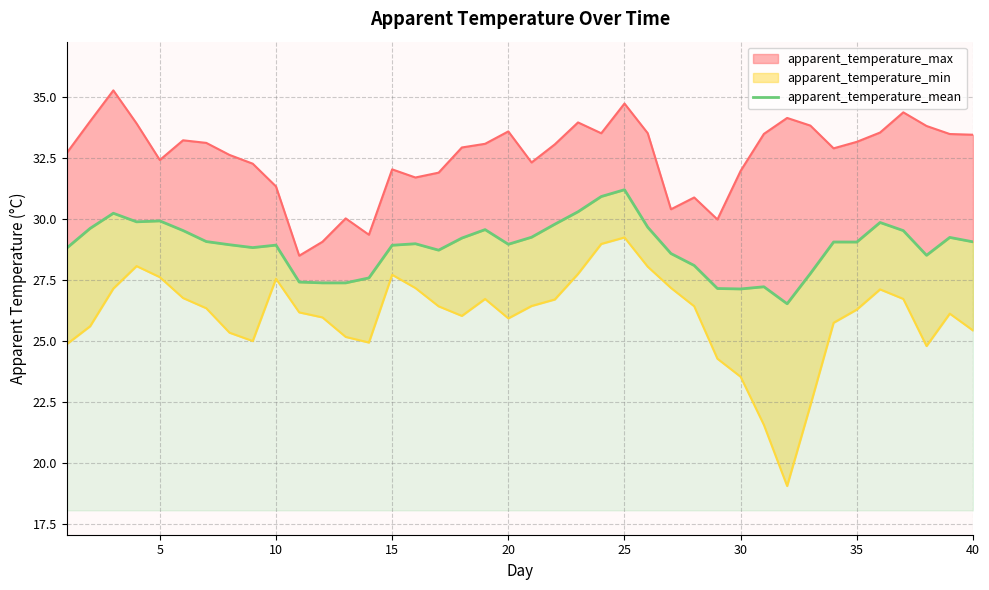

Which has a higher value, 14 or 35?

35